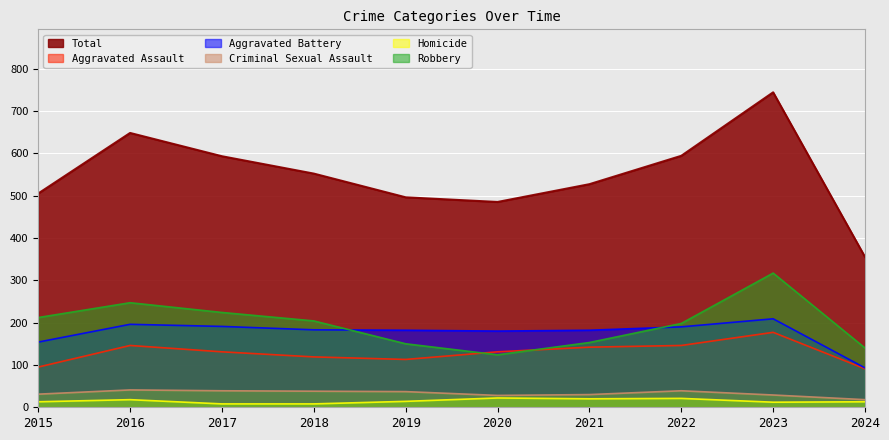

What is the difference between the second highest and second lowest values in the Aggravated Assault series?

51